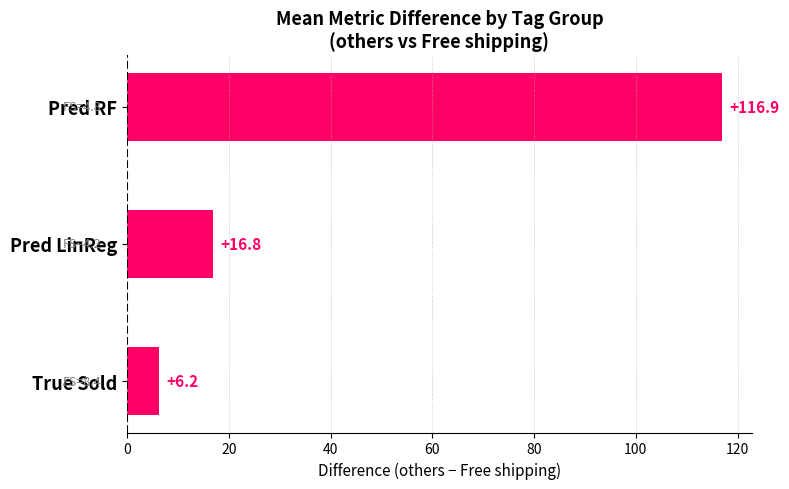

What is the sum of the values at Pred LinReg and True Sold?

23.0